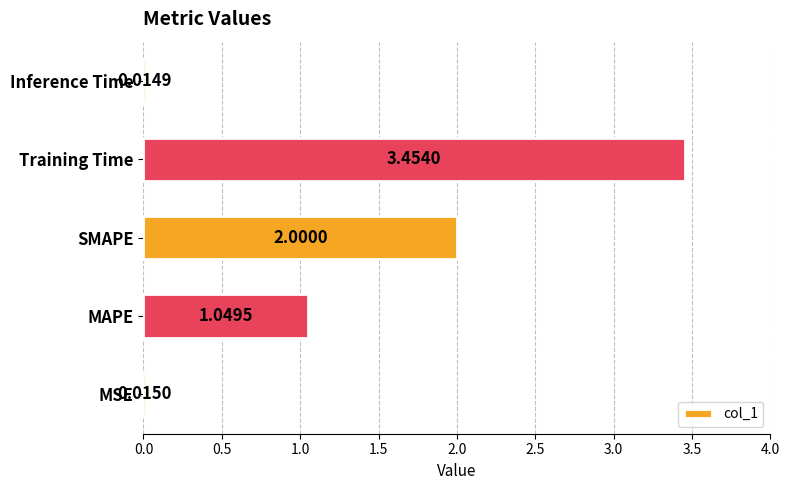

List the labels in order of value, smallest first.

Inference Time, MSE, MAPE, SMAPE, Training Time